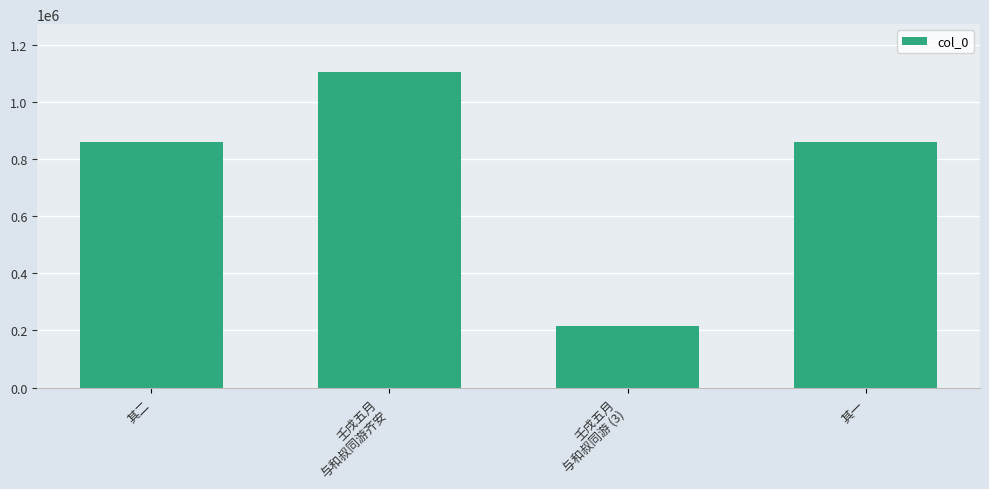

Is it true that the value at 其二 is 858168?

True